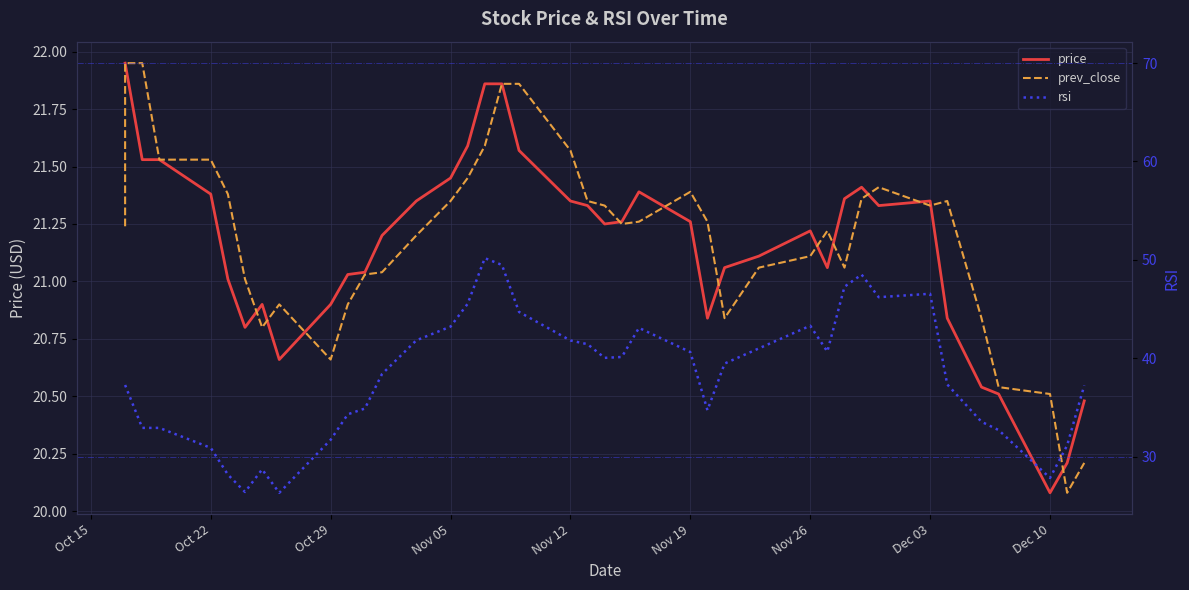

What is the maximum value shown in the chart?

50.2